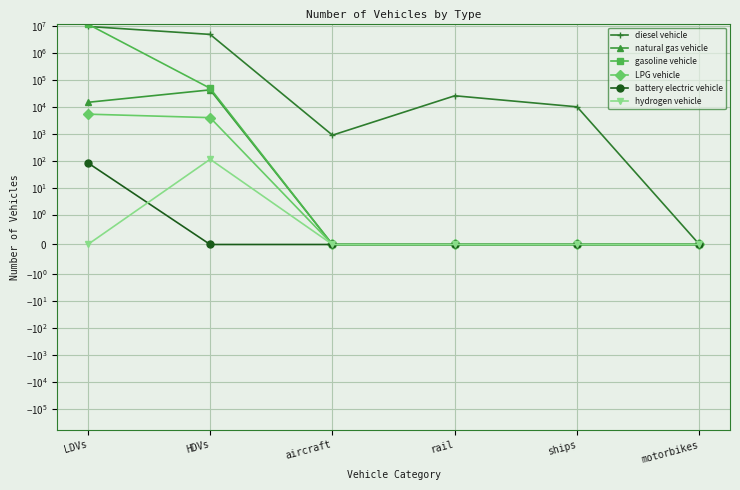

What is the label of the 1st point from the left?

LDVs